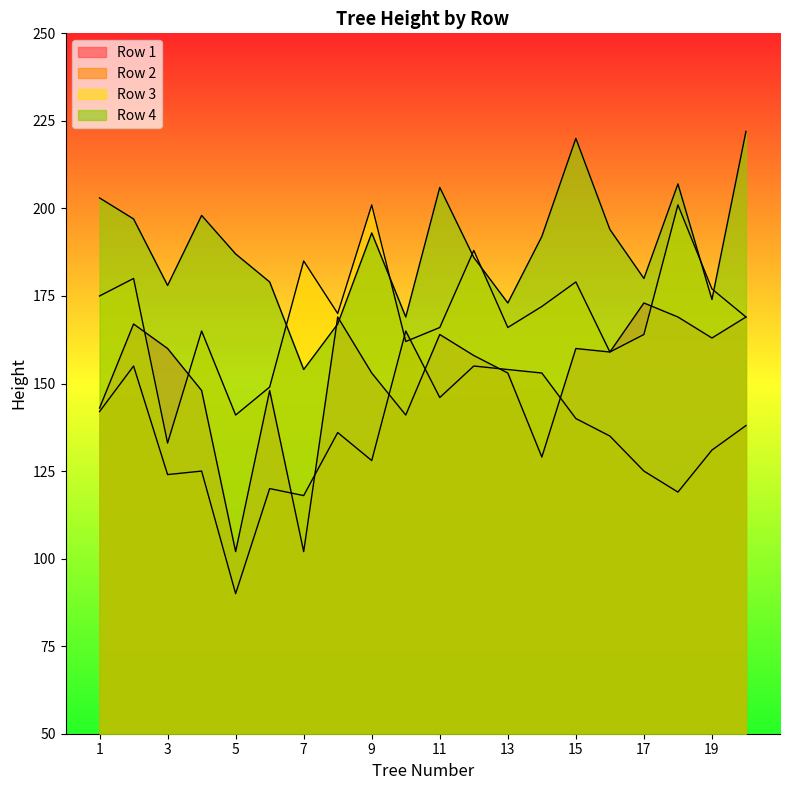

At which label does Row 2 reach its minimum?

5